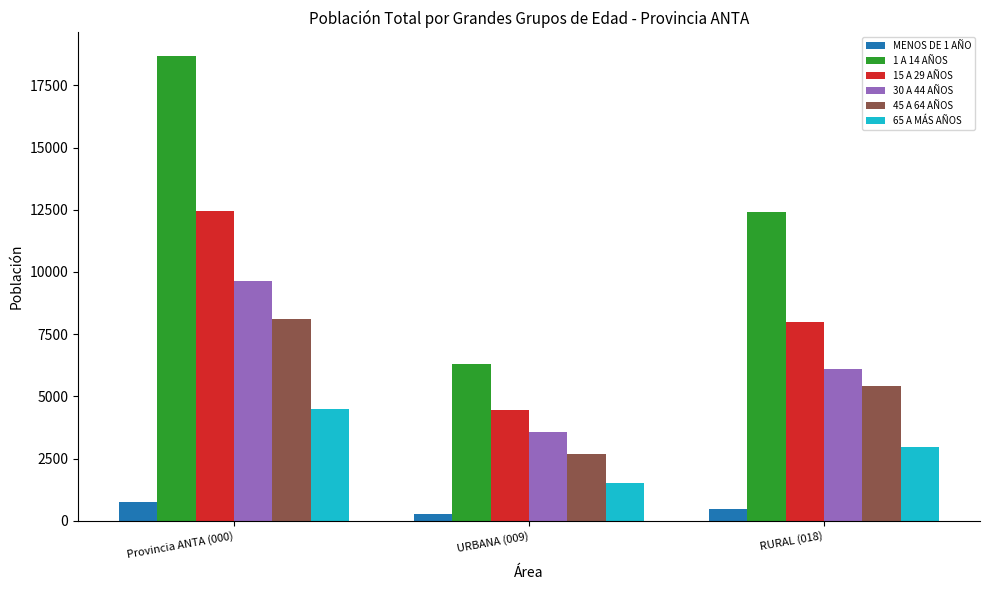

At how many categories does at least one series exceed 3052?

3